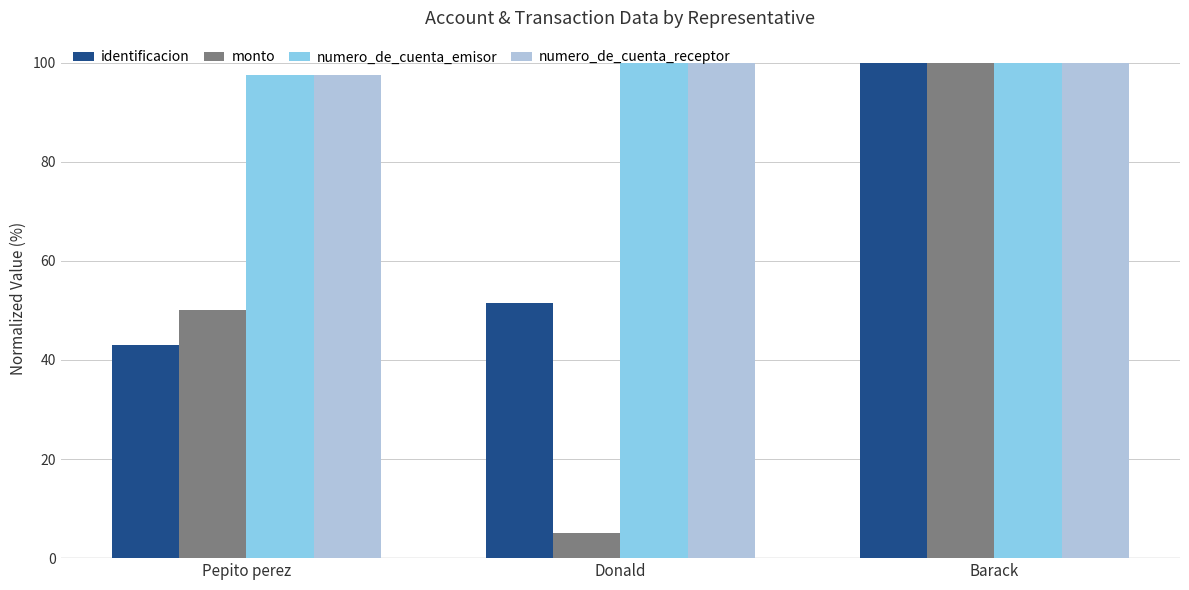

What is the difference between the highest and lowest values at Donald?

95.0